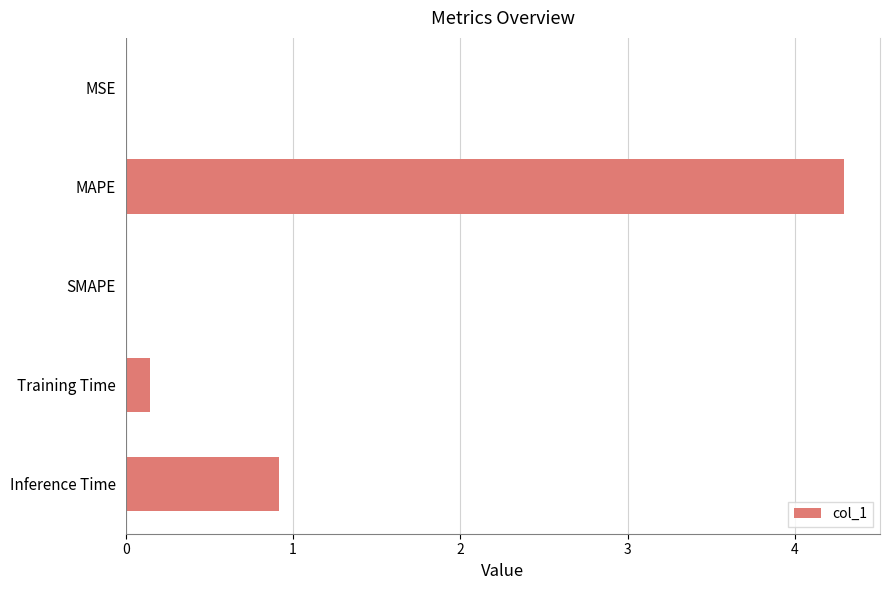

Between Inference Time and MAPE, which is larger?

MAPE